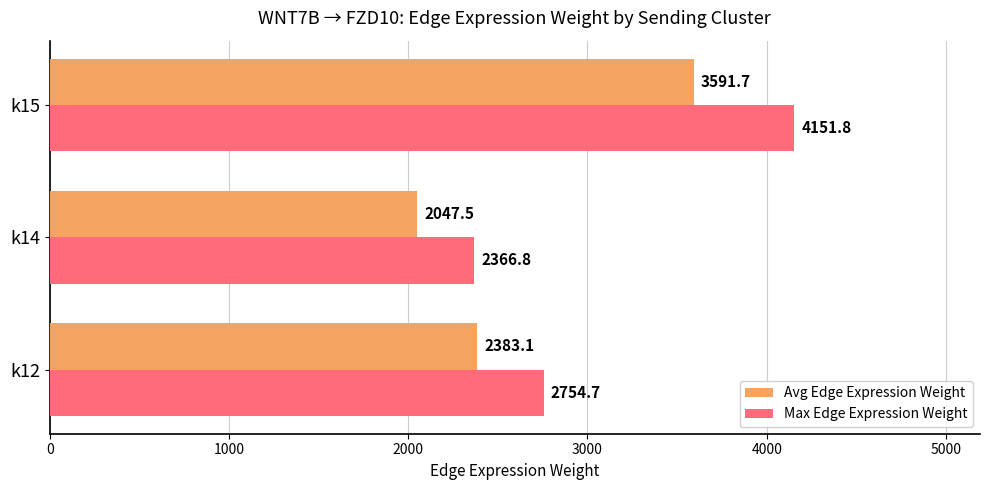

Which series has the largest total across all categories?

Max Edge Expression Weight